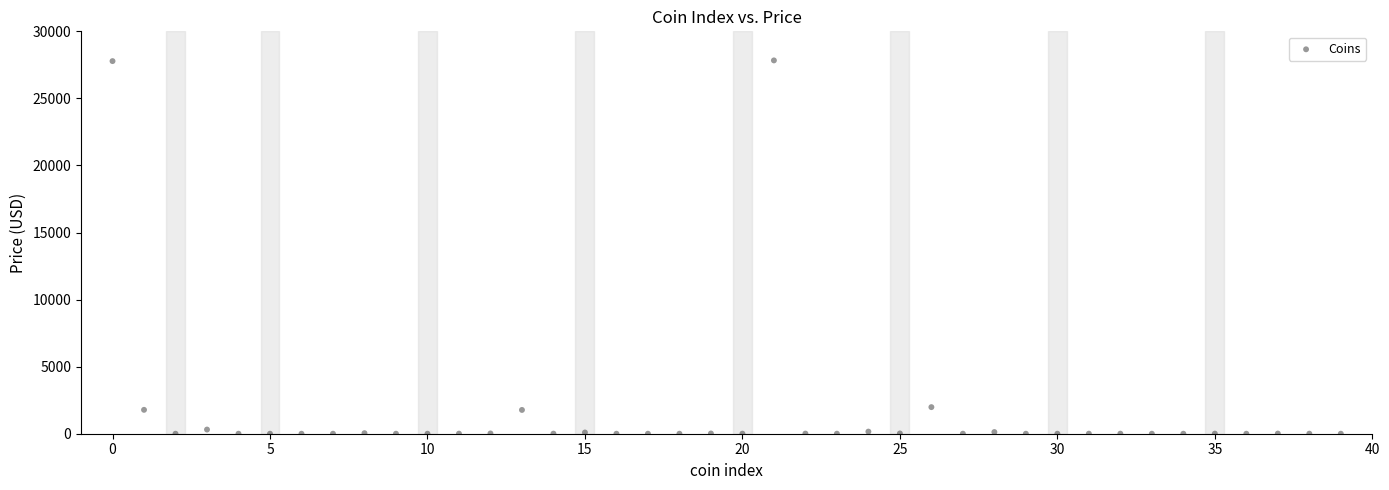

What is the range of Y values (max minus min)?

27833.0